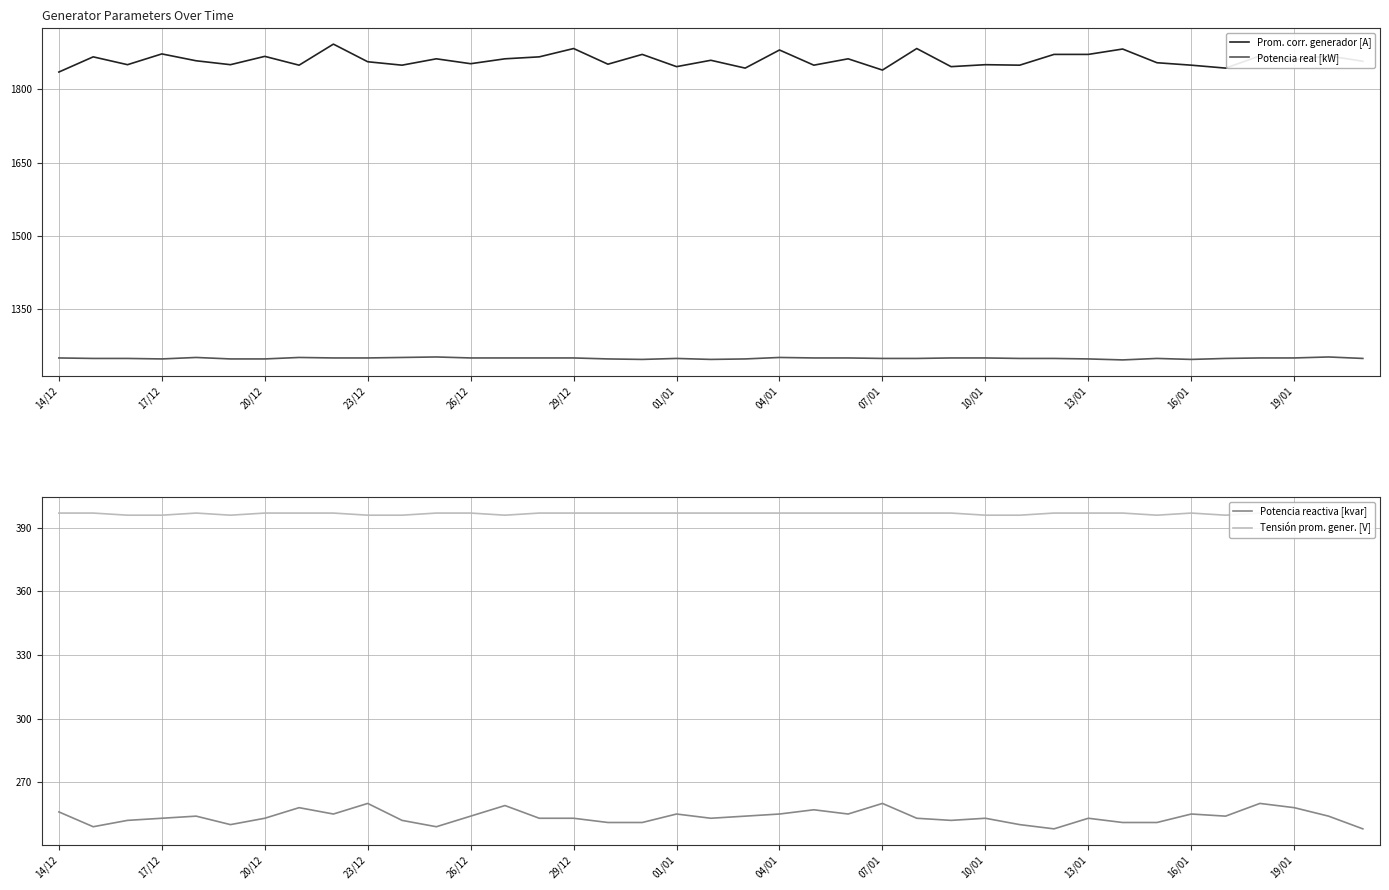

List the series in order of their peak value, highest first.

Prom. corr. generador [A], Potencia real [kW], Tensión prom. gener. [V], Potencia reactiva [kvar]